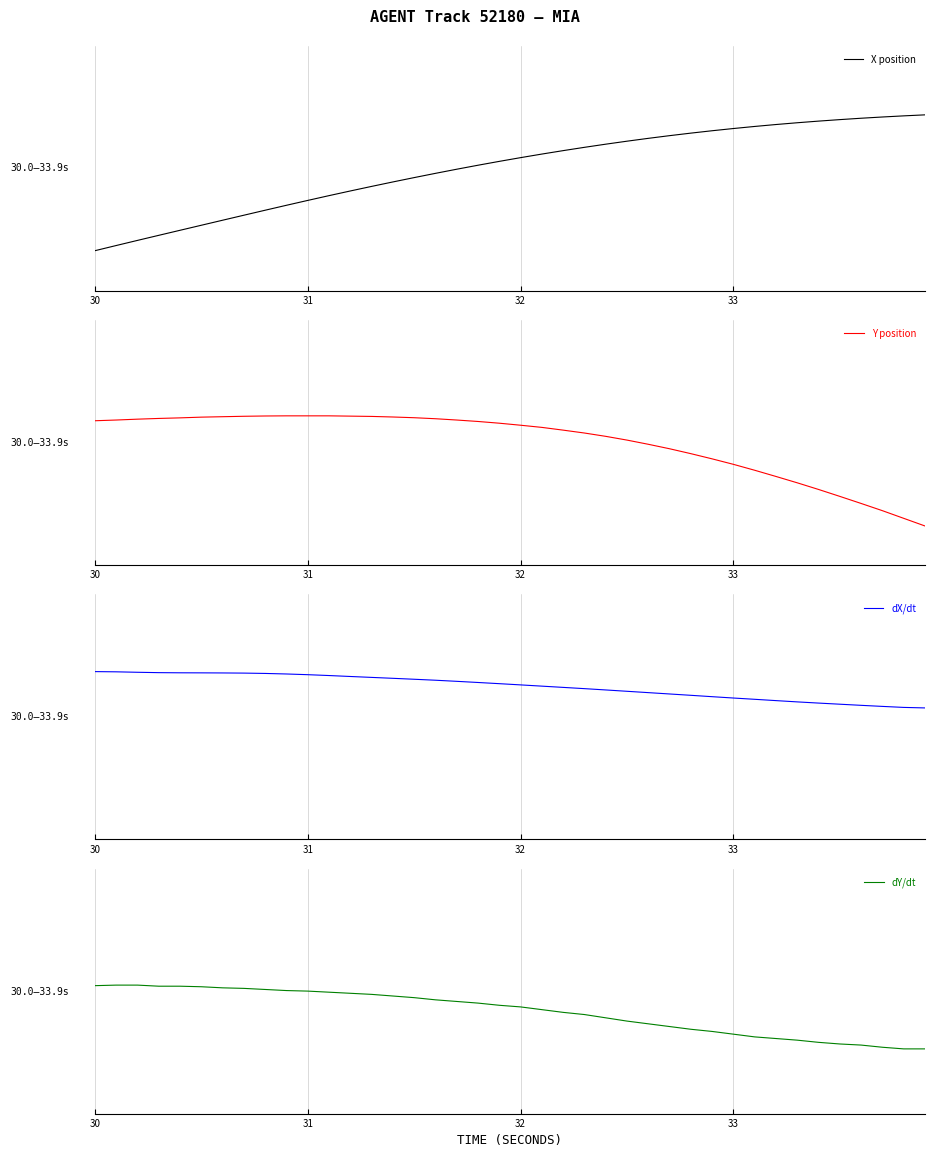

What is the value of the X position point at the 35th from the left?

0.3